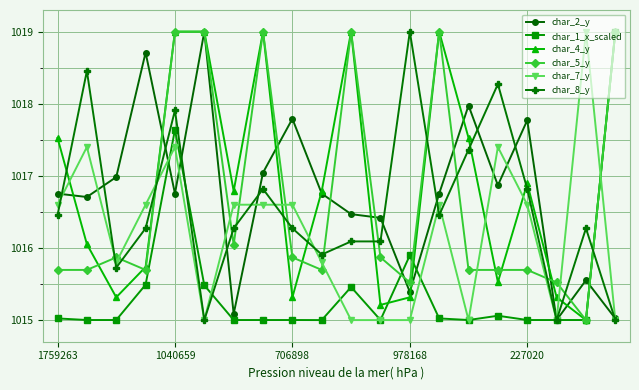

True or false: char_7_y has more than 0 interior local peaks.

True